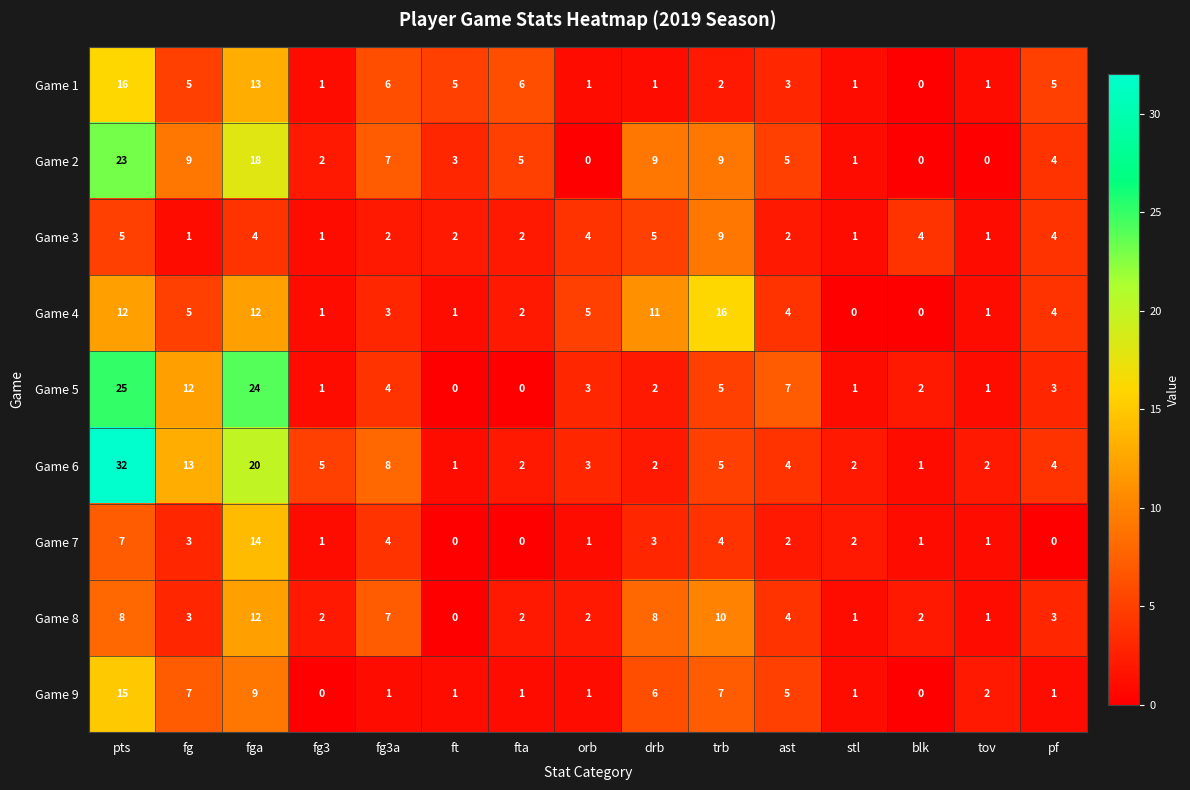

Is it true that Game 7 equals 0 at fta?

True